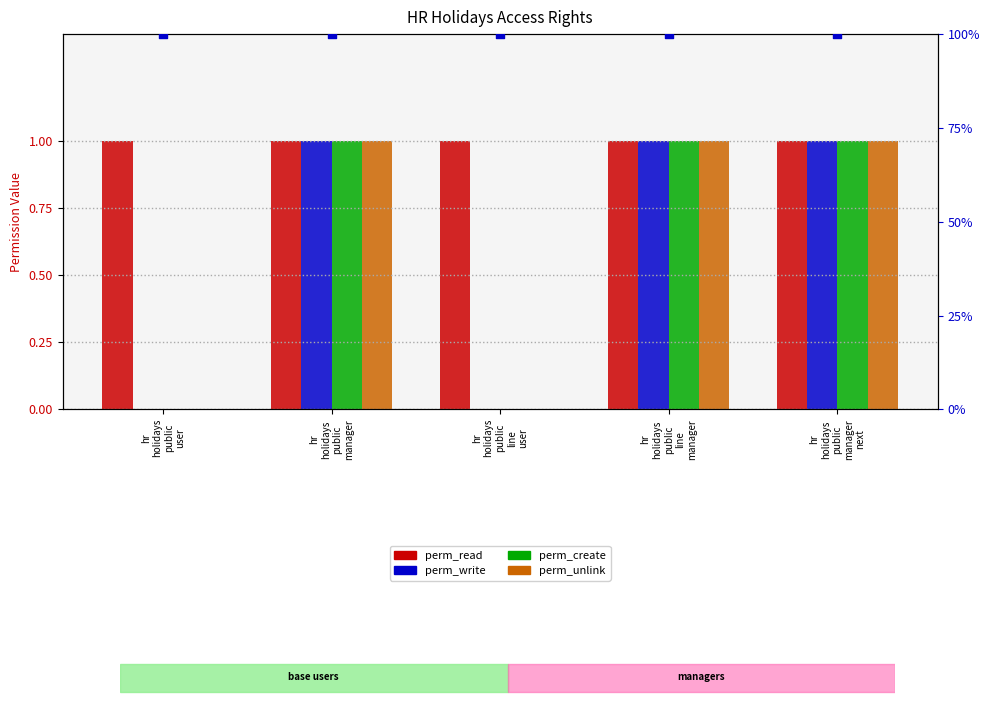

Is the value of perm_unlink at hr
holidays
public
manager greater than the value of perm_read (rank) at hr
holidays
public
line
manager?

No